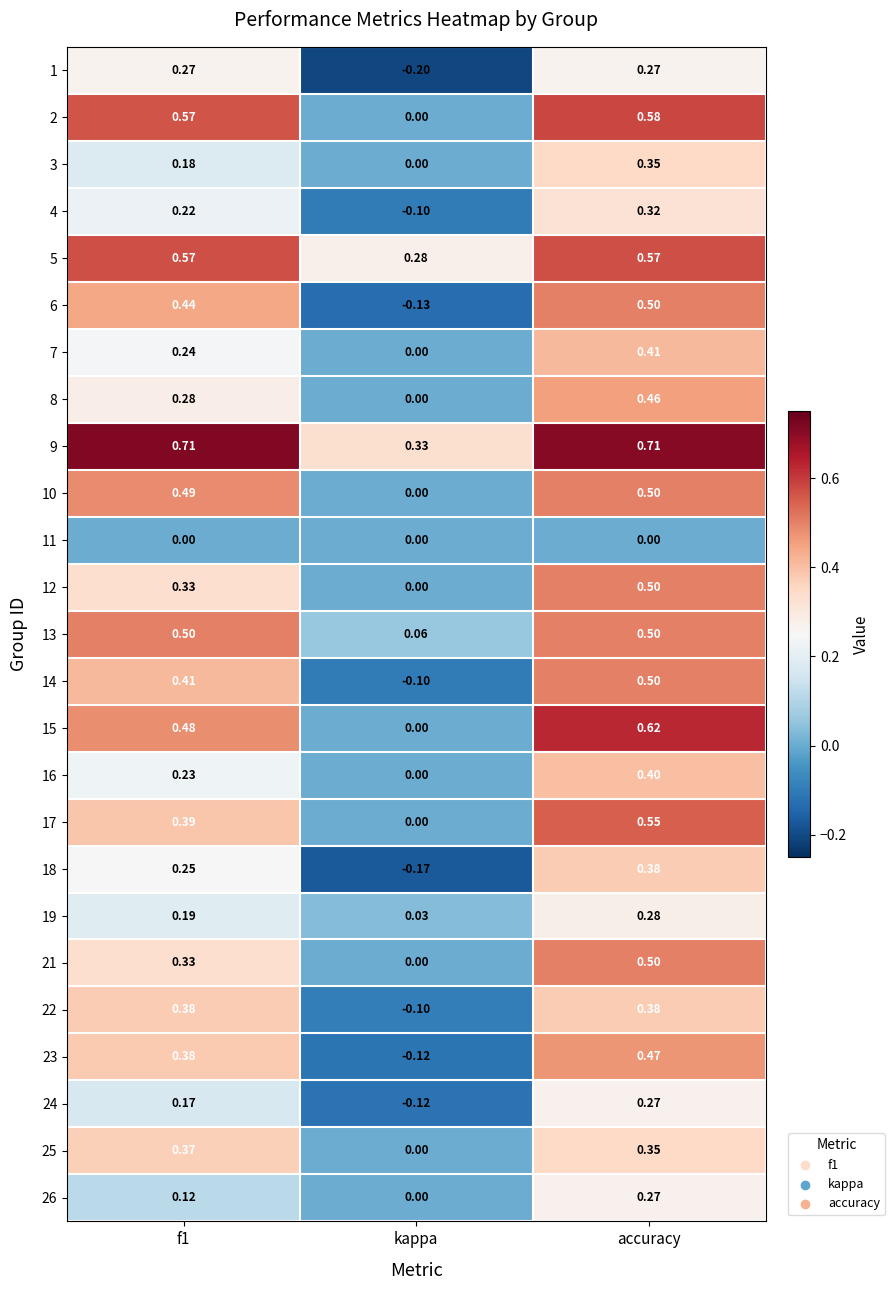

At which category does the chart reach its minimum across all series?

kappa